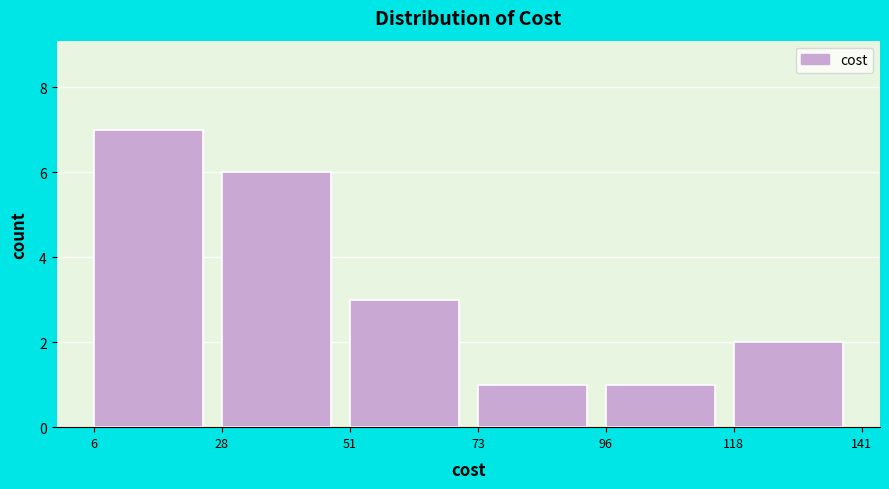

Reading left to right, list every bar in this chart as the range it spans on the x-axis followed by its height. The values are not printed on the chart, so give them approximately, as read against the axis.

6 to 28: 7
28 to 51: 6
51 to 73: 3
73 to 96: 1
96 to 118: 1
118 to 141: 2